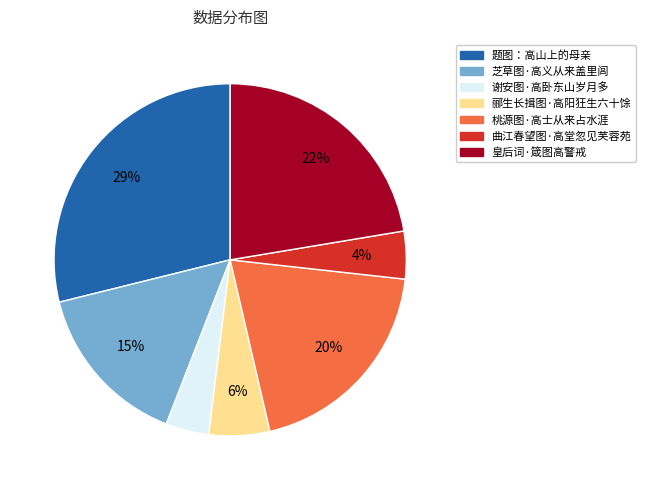

How many segments does this pie chart have?

7